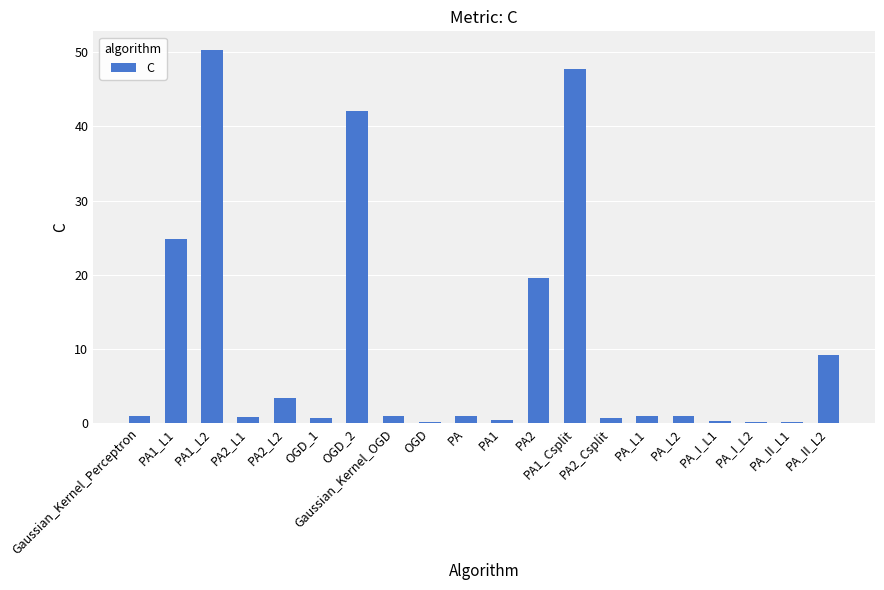

Is it true that the value at PA2_Csplit is 0.6?

True